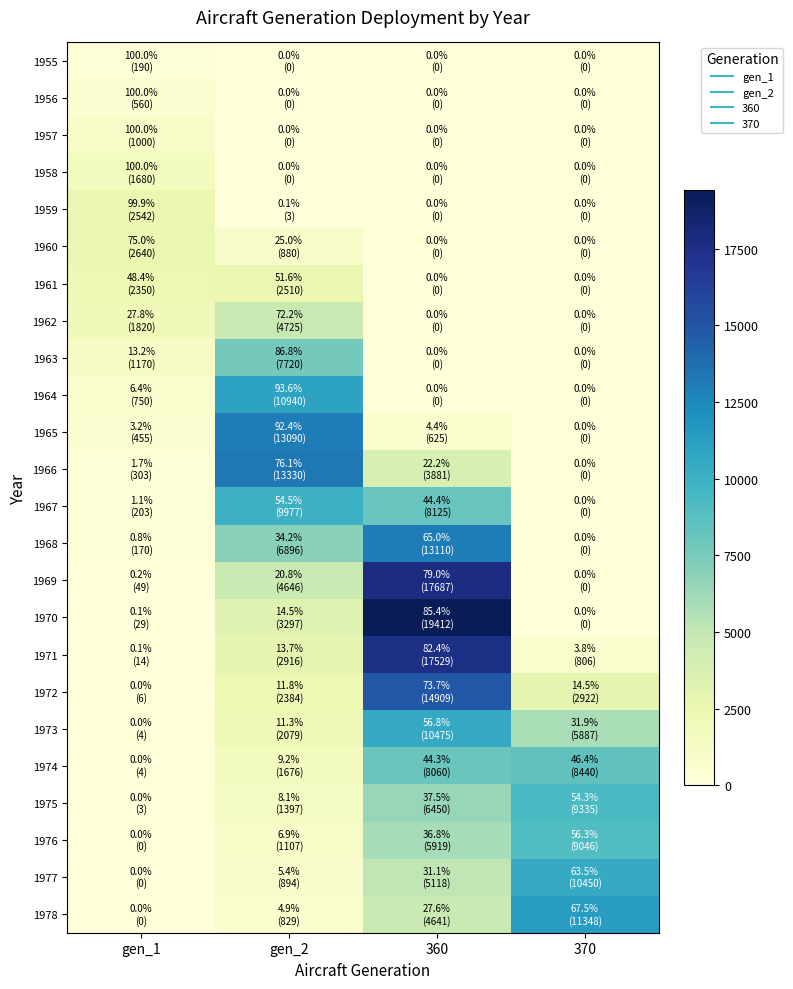

Rank the series by their maximum value, from lowest to highest.

1955, 1956, 1957, 1958, 1961, 1959, 1960, 1962, 1963, 1974, 1976, 1975, 1967, 1977, 1973, 1964, 1978, 1965, 1968, 1966, 1972, 1971, 1969, 1970